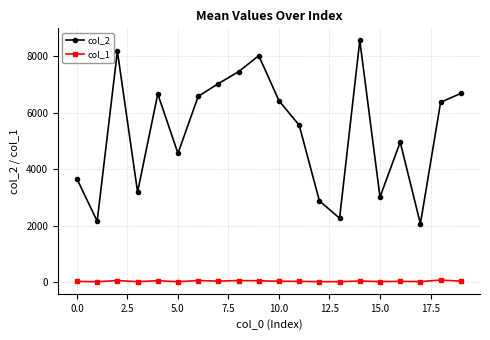

Which series has the largest total across all categories?

col_2